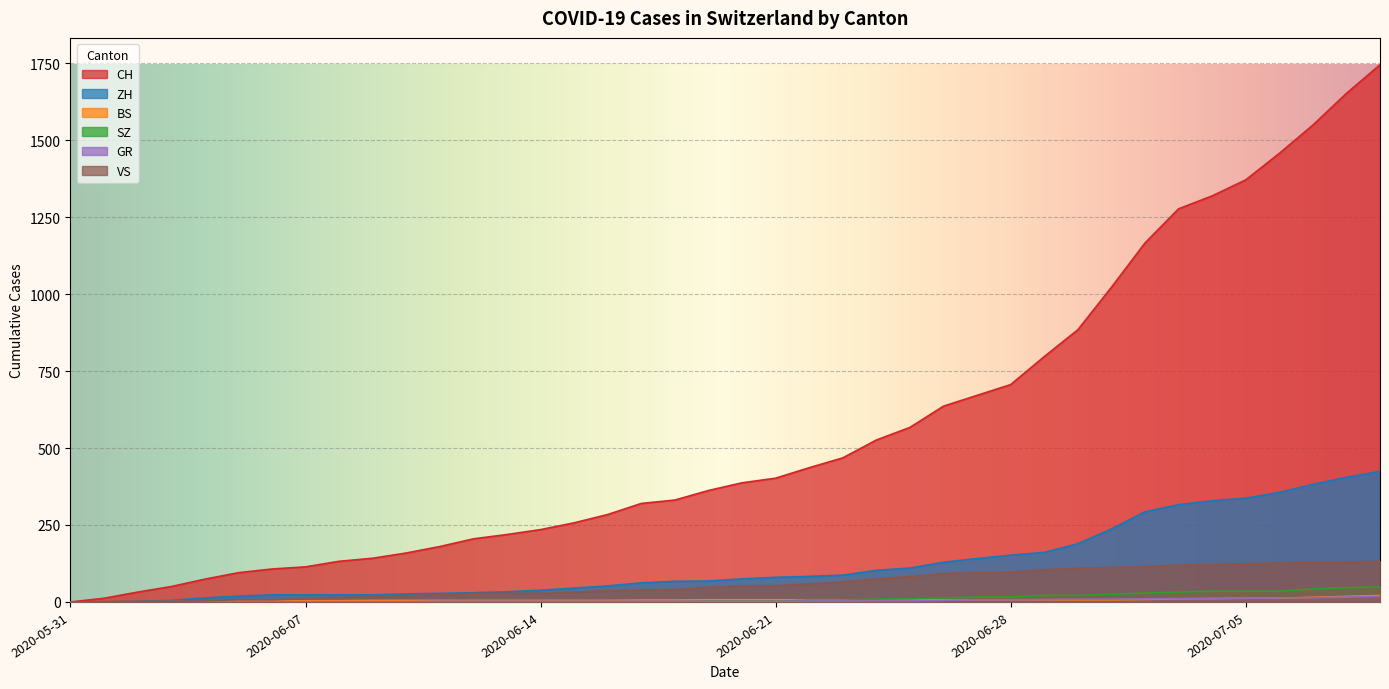

Rank the series at 2020-06-24 from highest to lowest value.

CH, ZH, VS, SZ, BS, GR